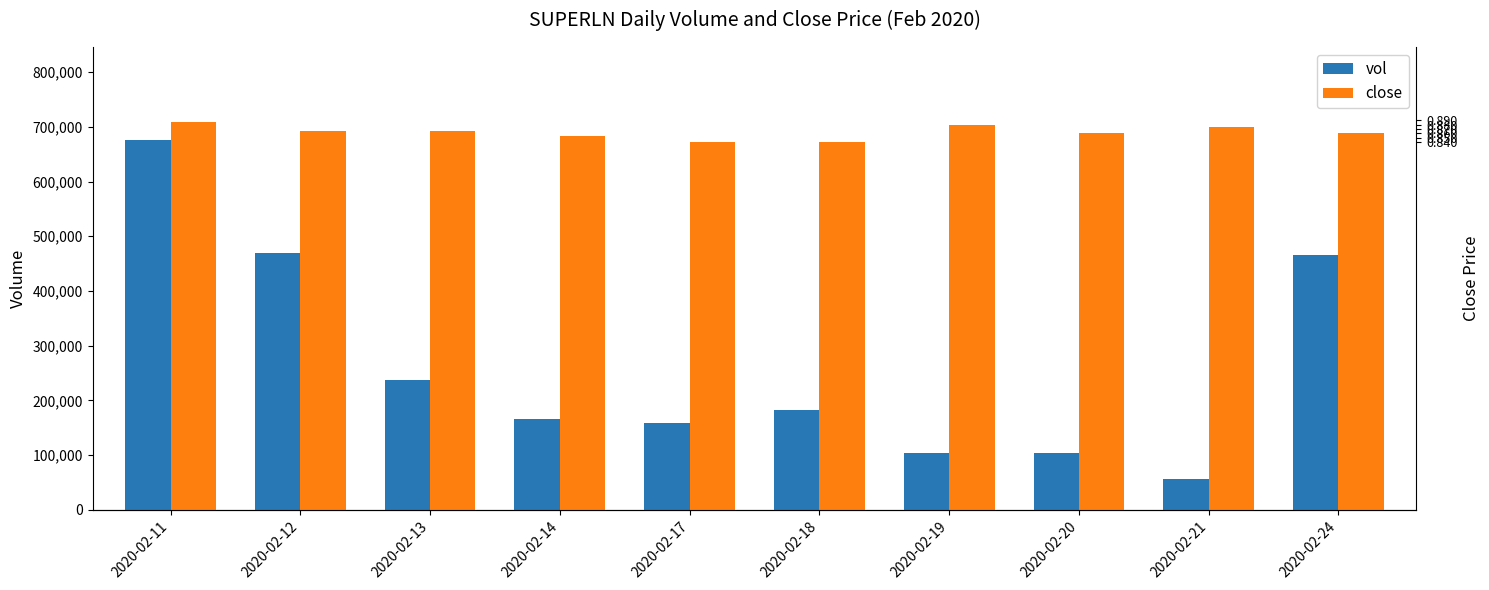

Reading left to right, what are all the values shown in this chart?

vol: 2020-02-11=676800	2020-02-12=469700	2020-02-13=237300	2020-02-14=166800	2020-02-17=158300	2020-02-18=183300	2020-02-19=104500	2020-02-20=103200	2020-02-21=57000	2020-02-24=465300
close: 2020-02-11=708000	2020-02-12=692000	2020-02-13=692000	2020-02-14=684000	2020-02-17=672000	2020-02-18=672000	2020-02-19=704000	2020-02-20=688000	2020-02-21=700000	2020-02-24=688000